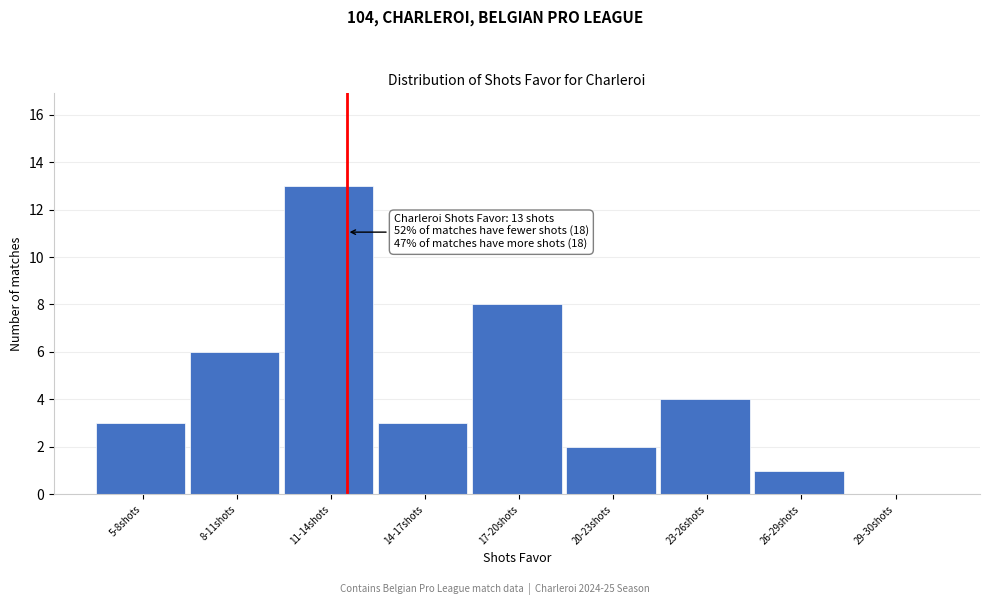

Reading left to right, extract all data points from this chart.

5-8shots=3	8-11shots=6	11-14shots=13	14-17shots=3	17-20shots=8	20-23shots=2	23-26shots=4	26-29shots=1	29-30shots=0